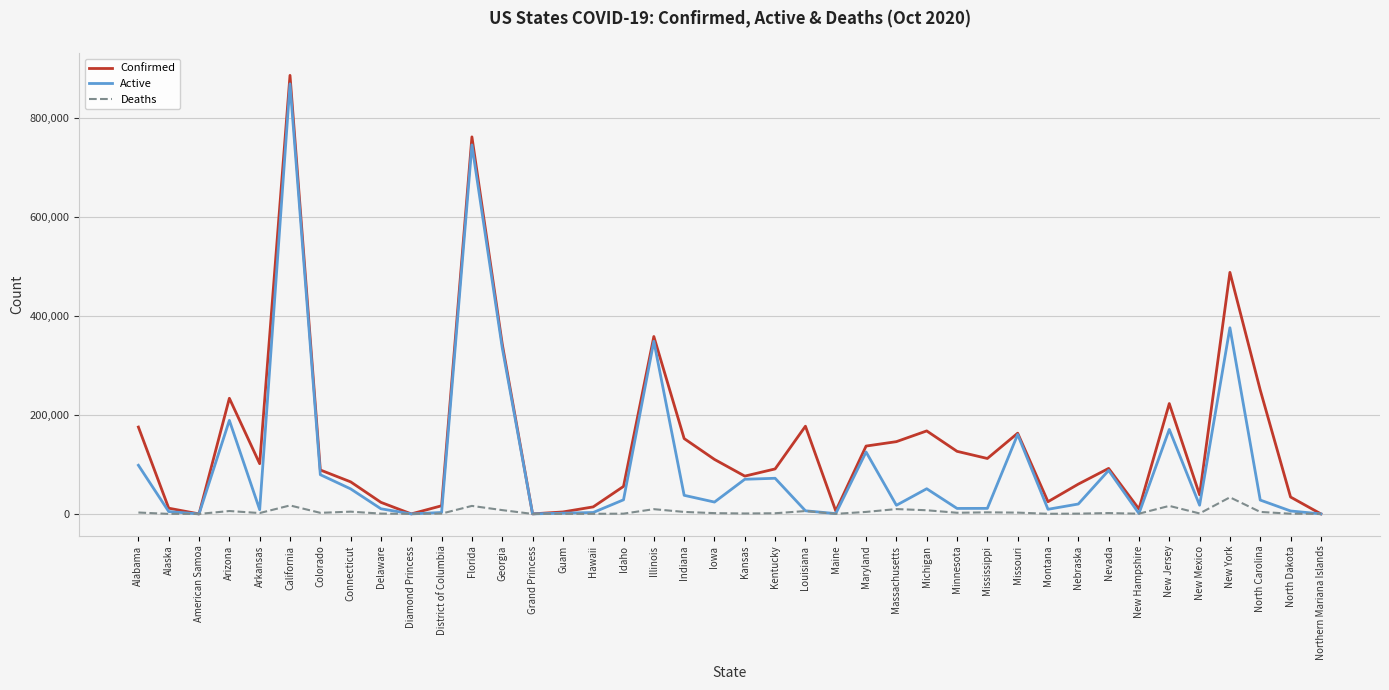

At which category is the sum across all series the highest?

California